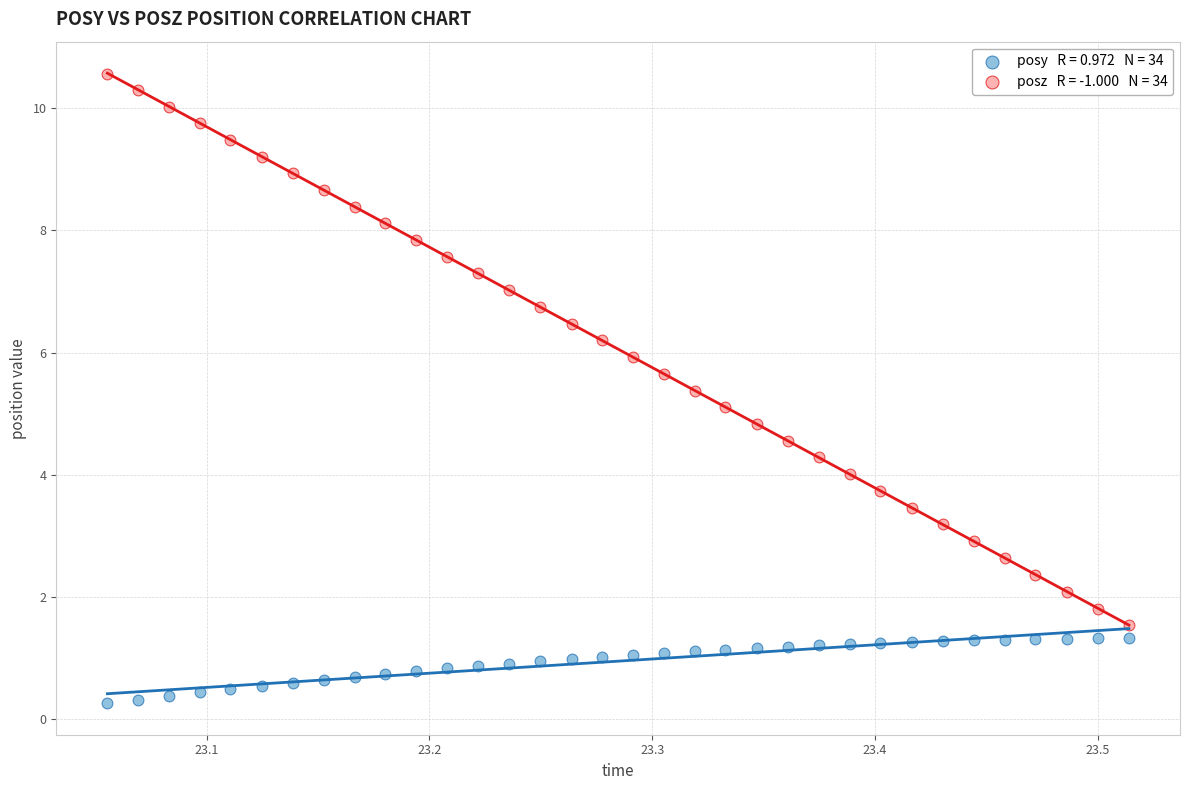

Across all data points, what is the range of Y values (max minus min)?

10.3